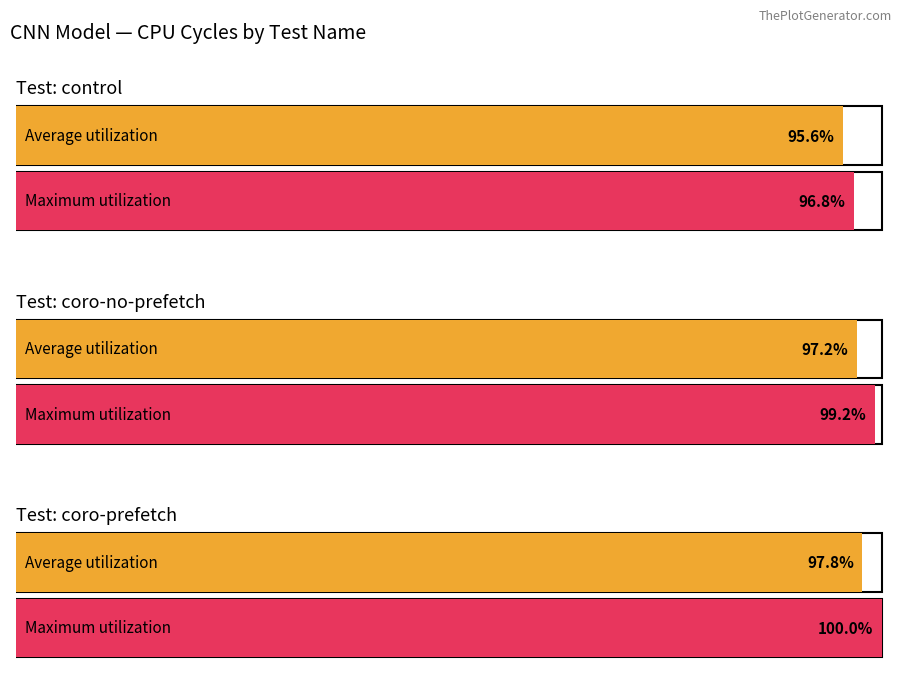

Where is coro-no-prefetch nearest to the value 465017425?

35